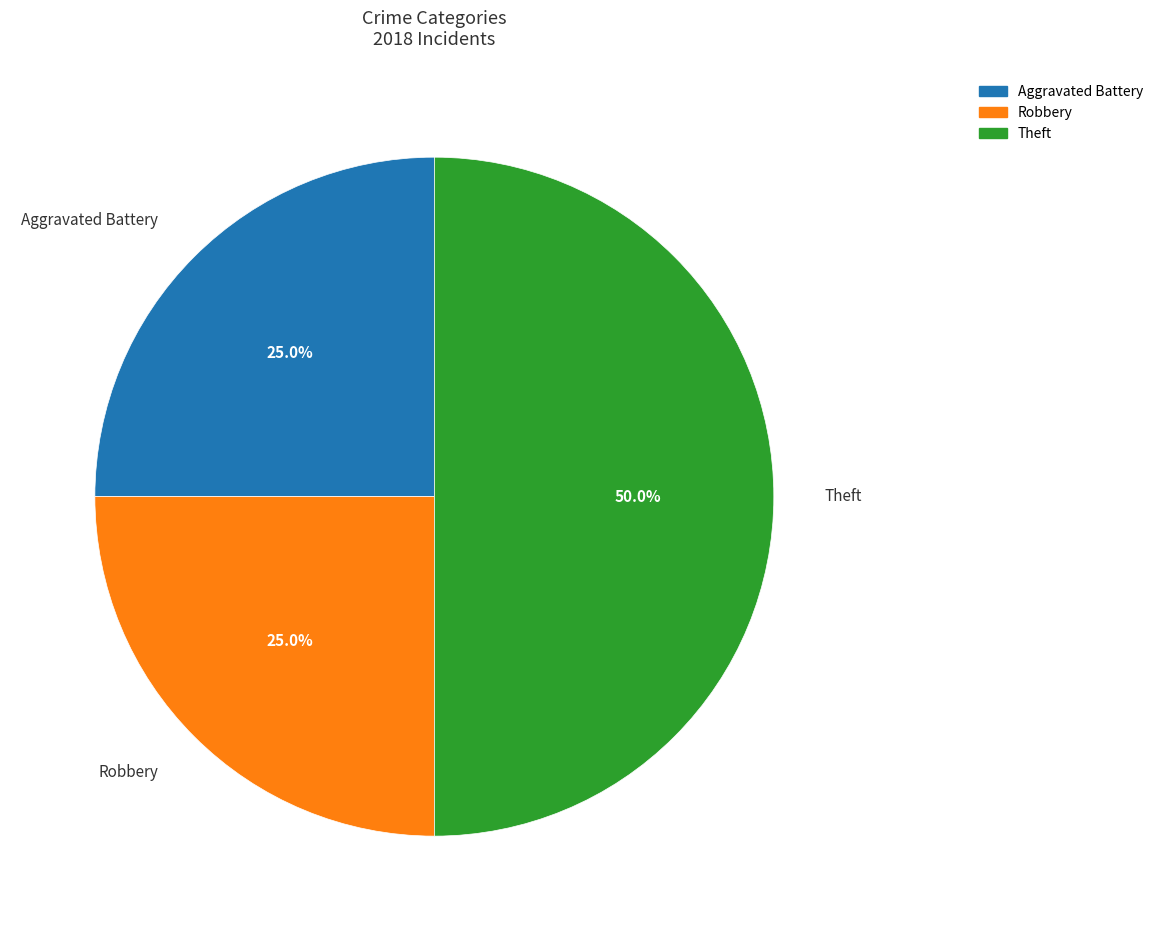

How many segments does this pie chart have?

3